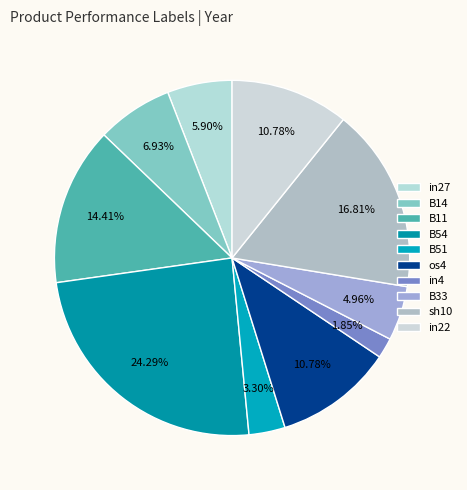

How many slices are in this pie chart?

10